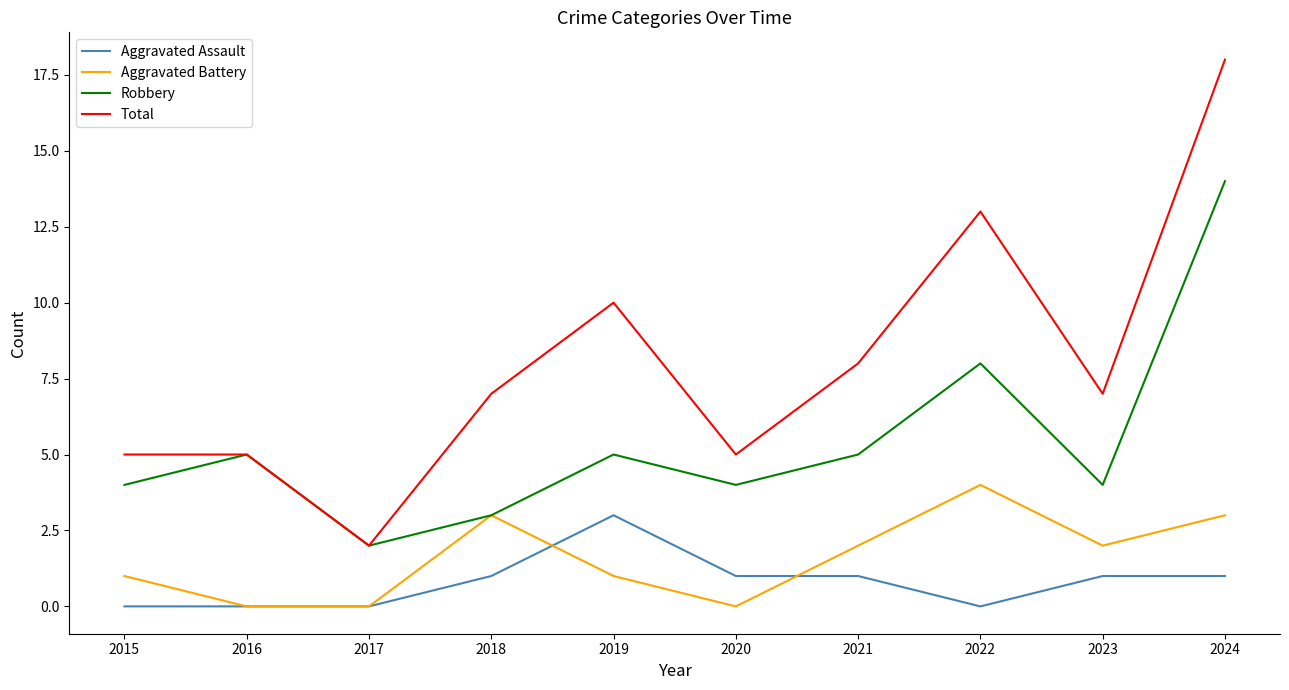

True or false: Total and Aggravated Battery cross at least once.

False